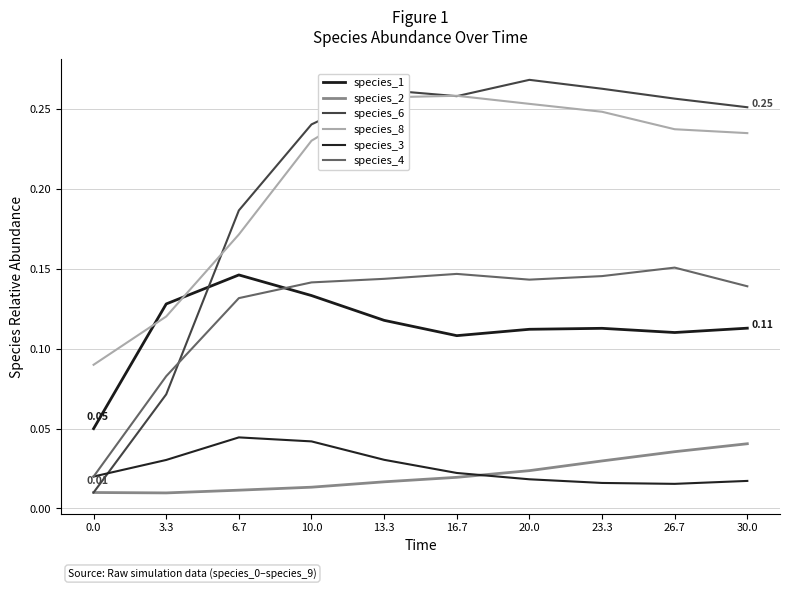

What are all the series names shown in the legend?

species_1, species_2, species_6, species_8, species_3, species_4